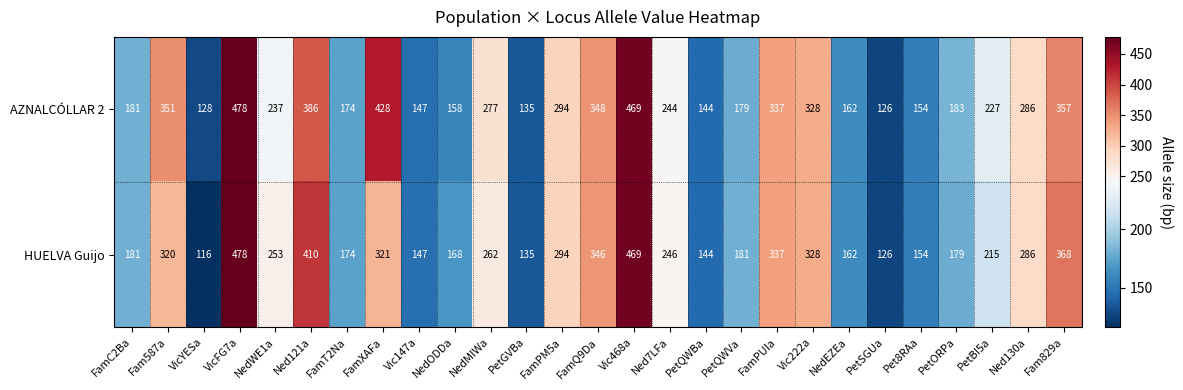

True or false: AZNALCÓLLAR 2 has a value of 328 at Vic222a.

True